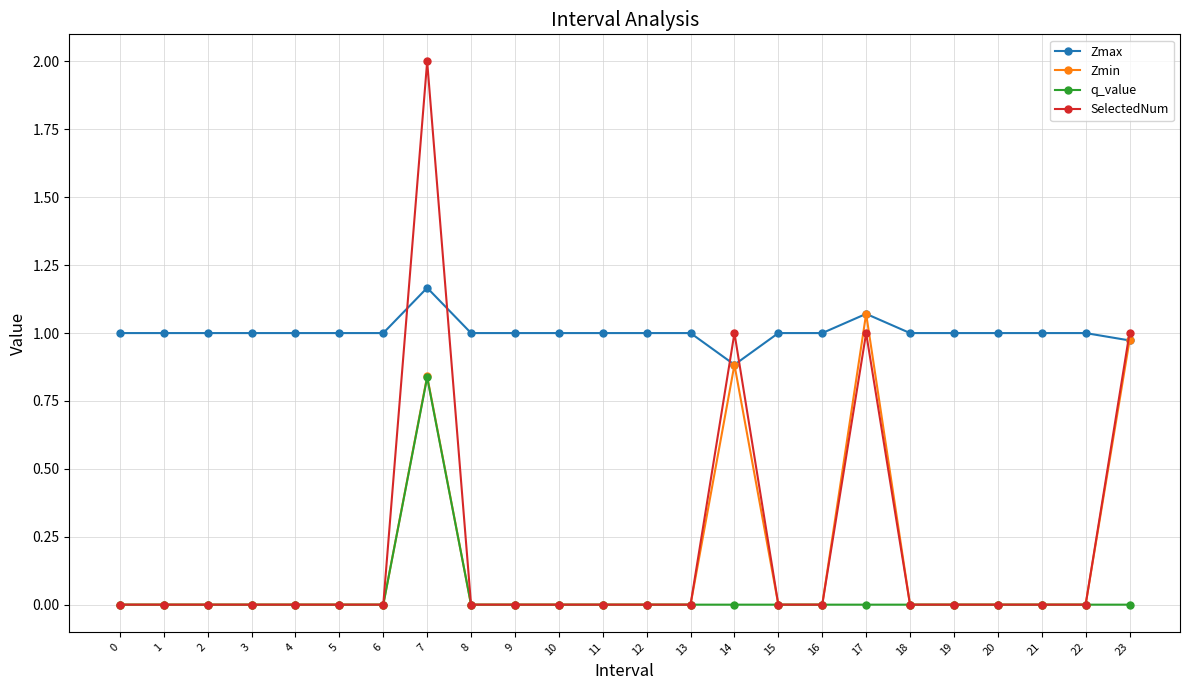

Which series has the widest spread of values?

SelectedNum